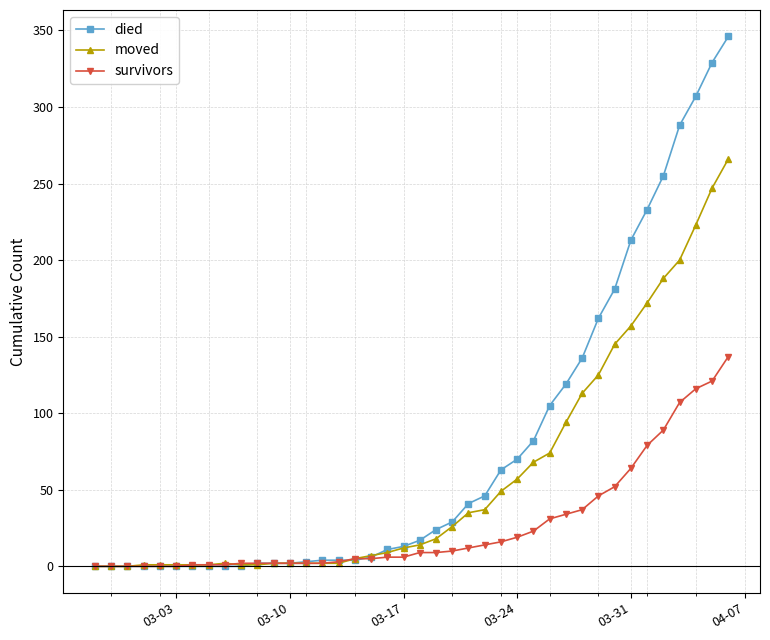

Which series has the largest range (max minus min)?

died